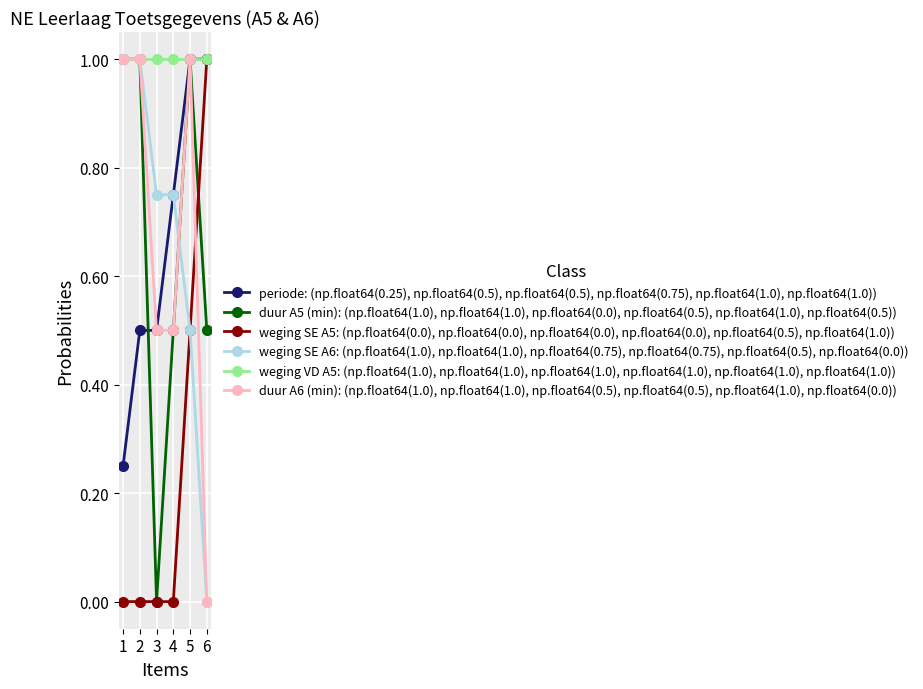

What is the spread (max minus min) of values at 6?

1.0